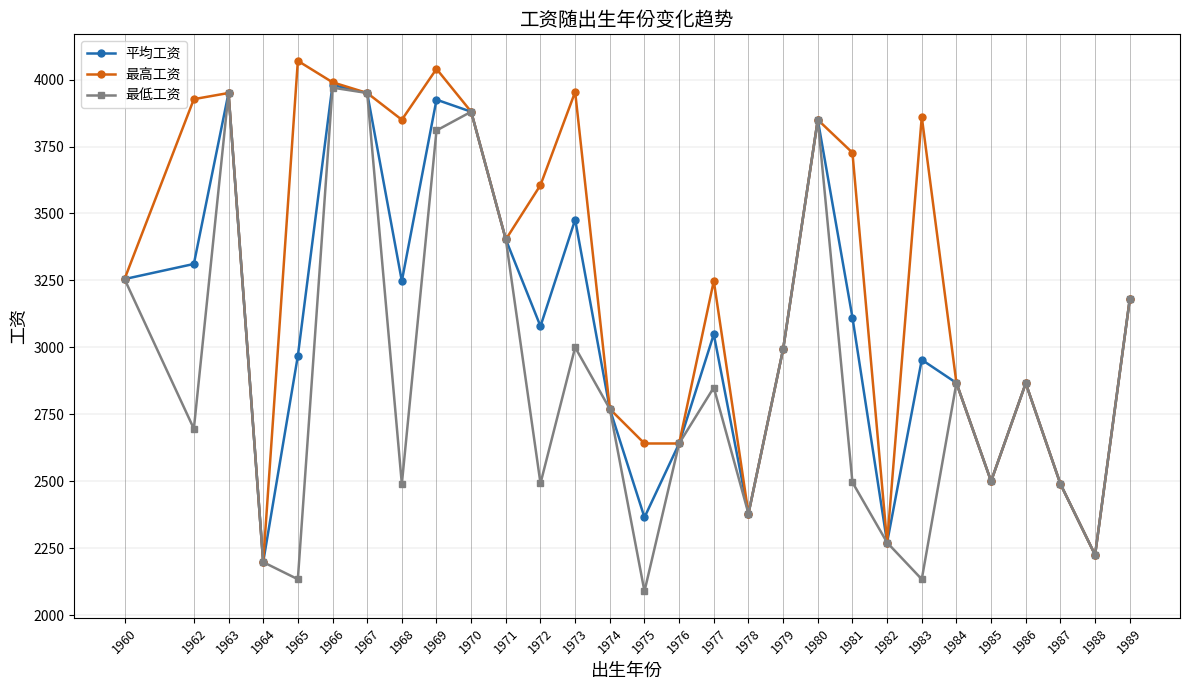

What is the value of the 最低工资 point at the 9th from the left?

3810.0